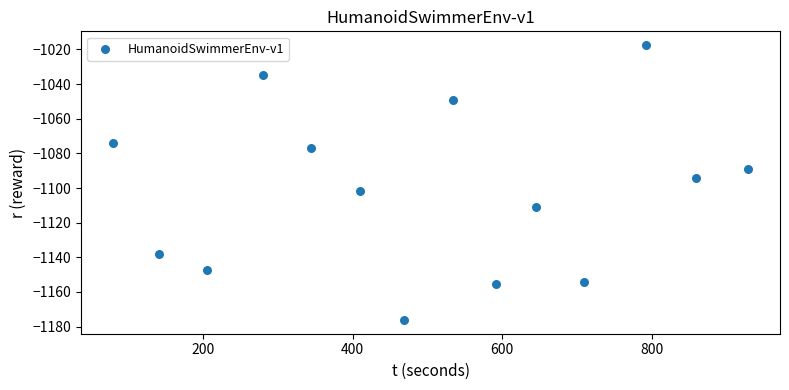

What is the range of X values (max minus min)?

849.5